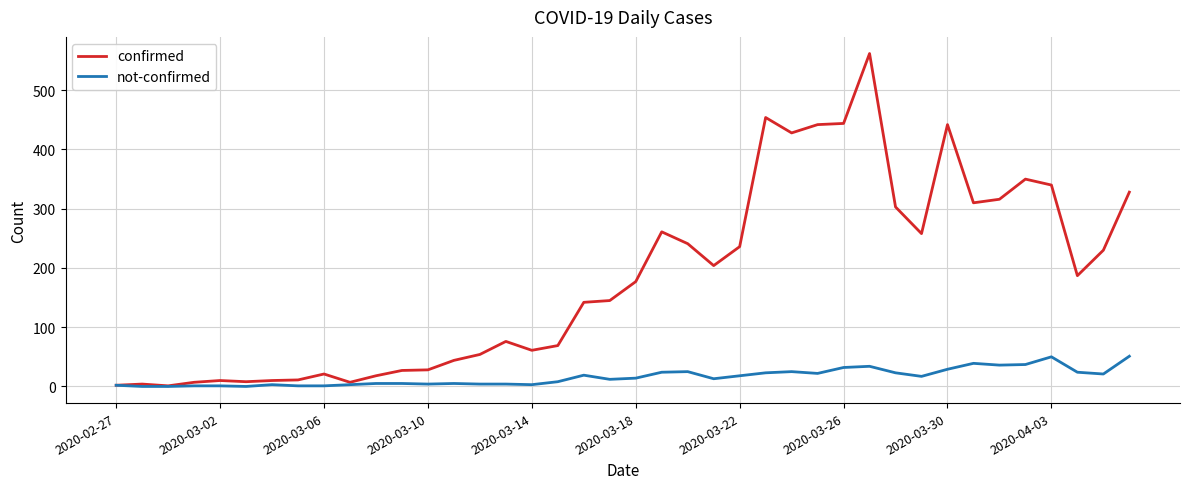

List the series in order of their overall mean, lowest first.

not-confirmed, confirmed